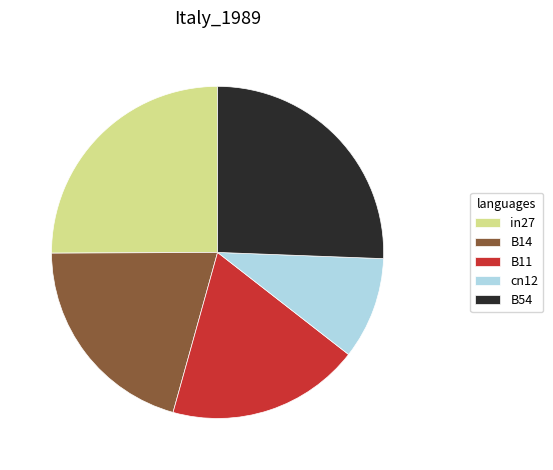

Do cn12 and in27 together represent more than half of the pie?

No